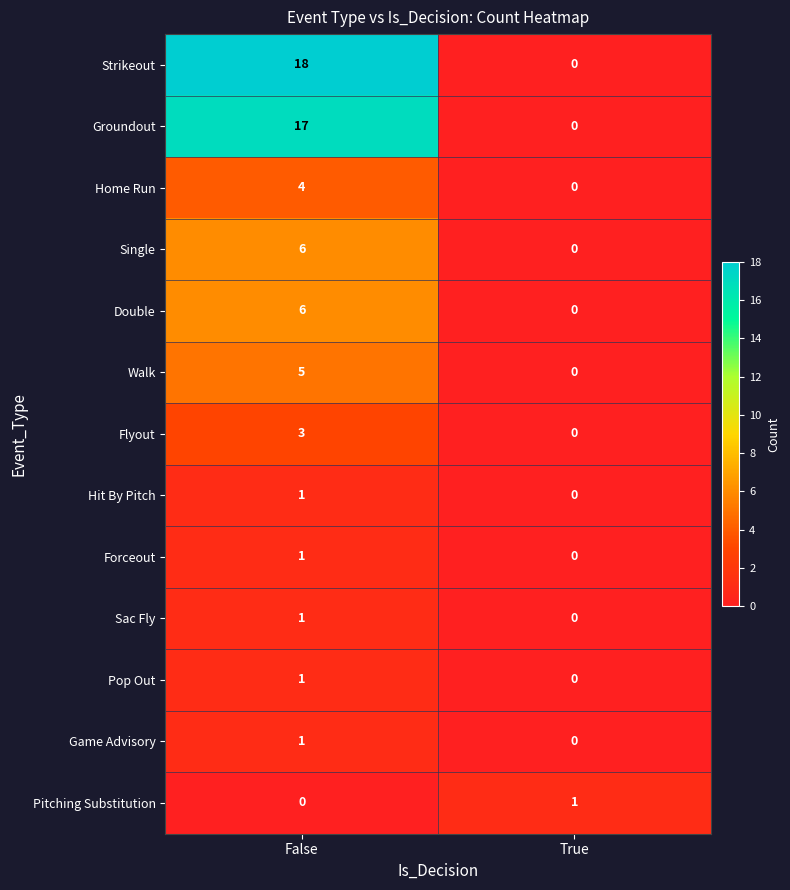

How many positive values does the Strikeout series have?

1